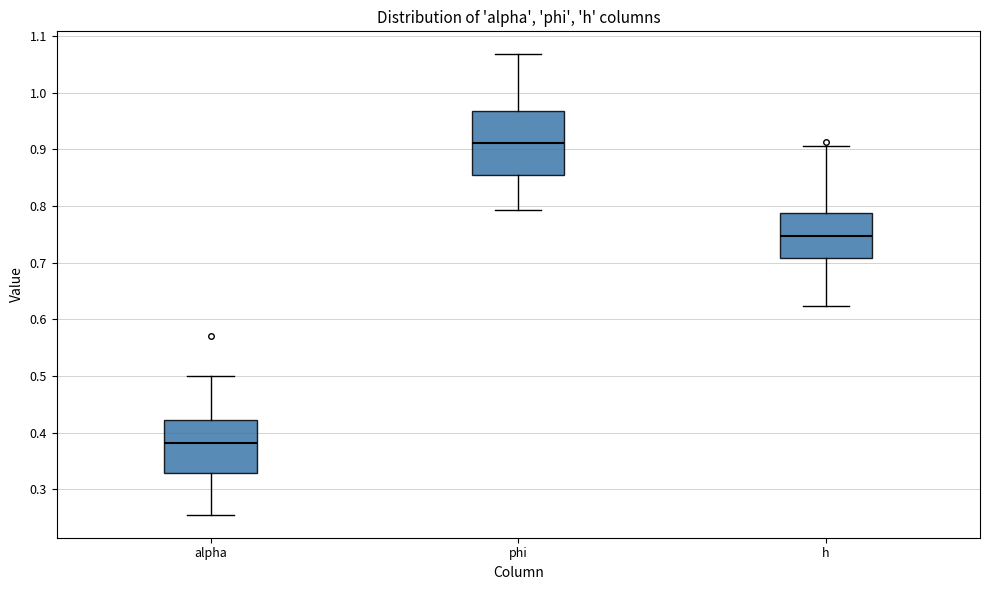

Reading left to right, read every box against the y-axis: the position of its median line, the range the box covers, and the ends of its whiskers. The values are not printed on the chart, so give them approximately, as read against the axis.

alpha: median 0.38, box 0.33 to 0.42, whiskers 0.25 to 0.50
phi: median 0.91, box 0.85 to 0.97, whiskers 0.79 to 1.07
h: median 0.75, box 0.71 to 0.79, whiskers 0.62 to 0.91